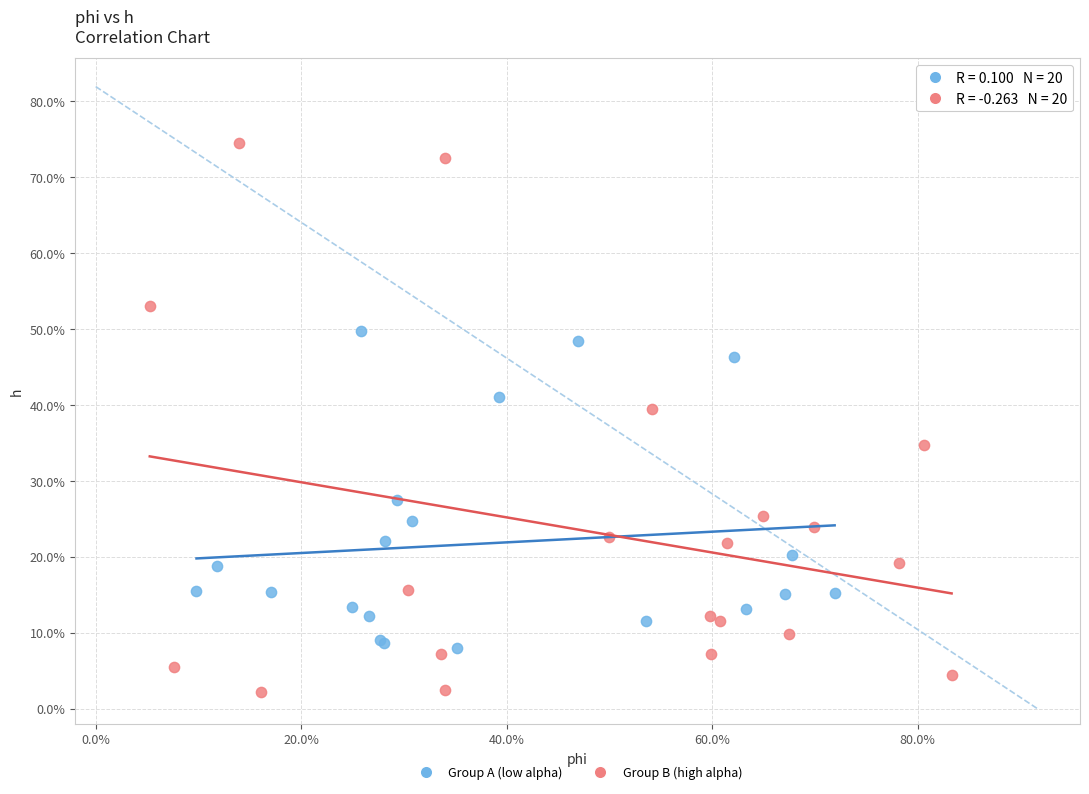

Which series contains the highest Y value?

Group B (high alpha)